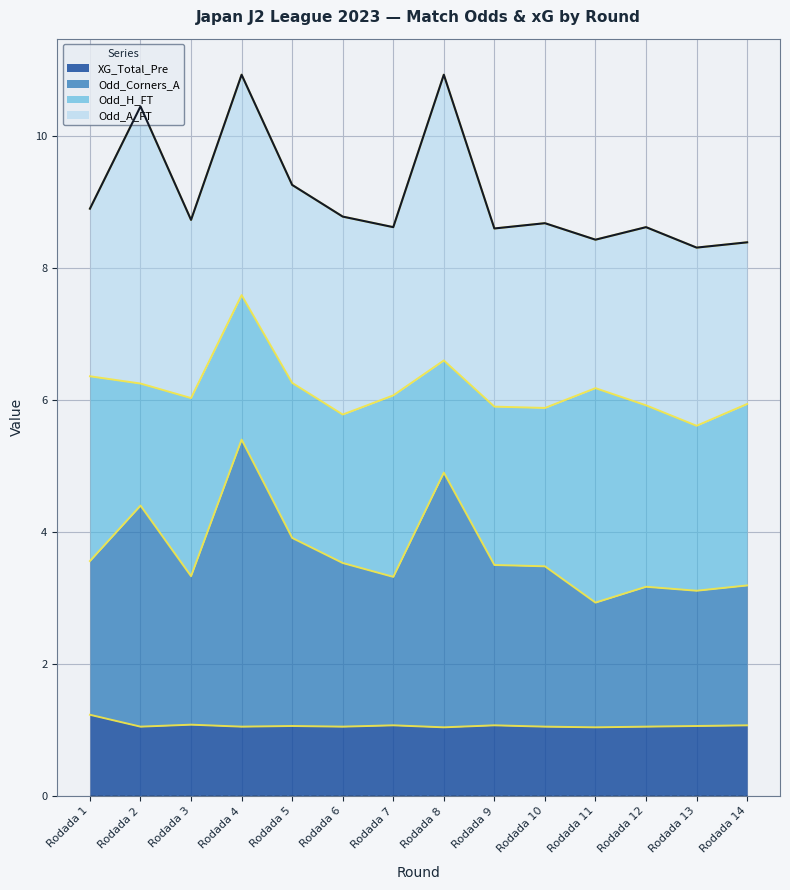

True or false: Odd_Corners_A and XG_Total_Pre intersect in this chart.

False